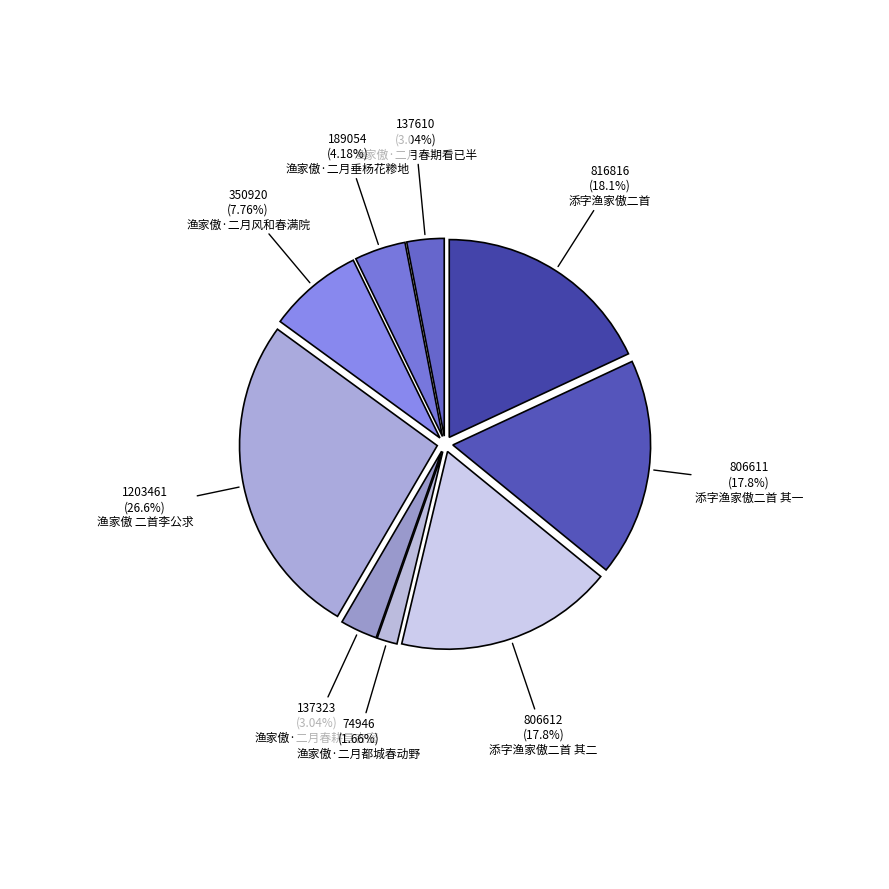

Which slice is the largest?

渔家傲 二首李公求